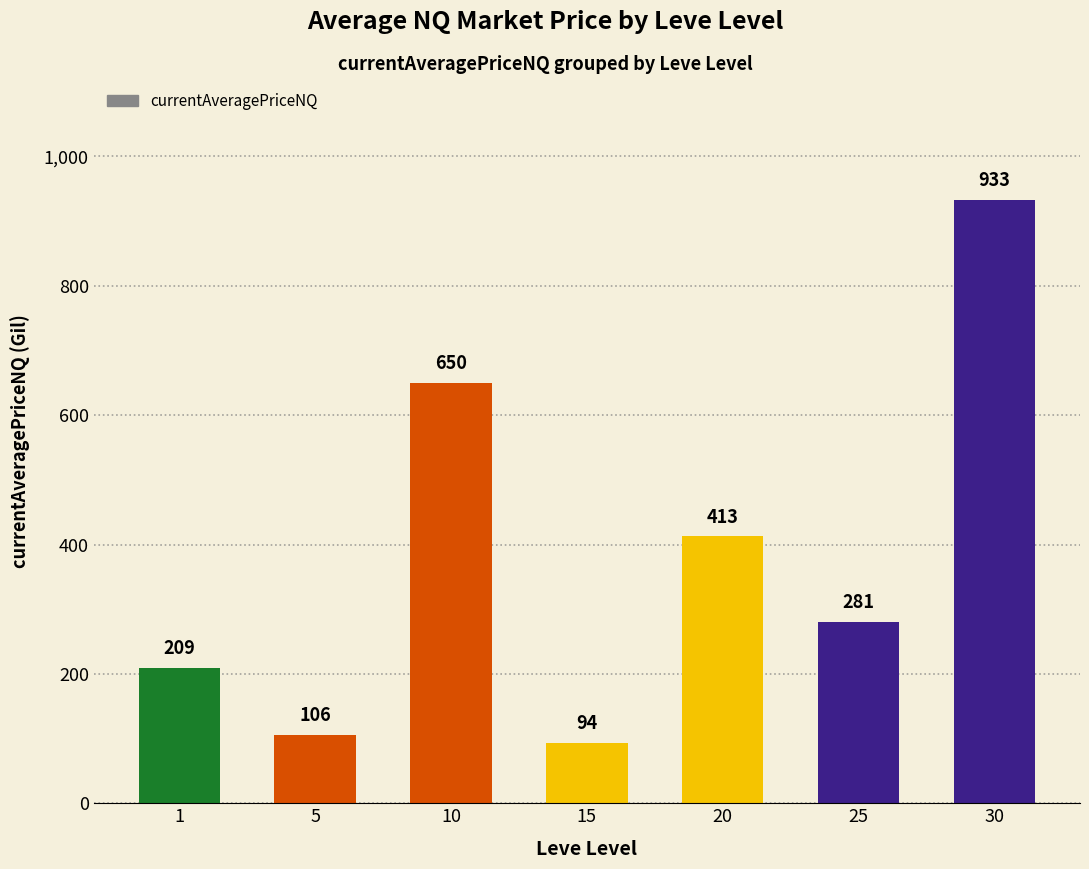

Between 10 and 5, which is larger?

10